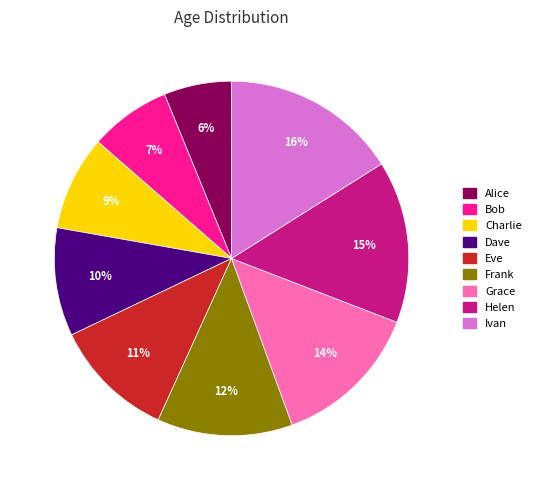

Combined, do Frank and Grace account for over 50%?

No